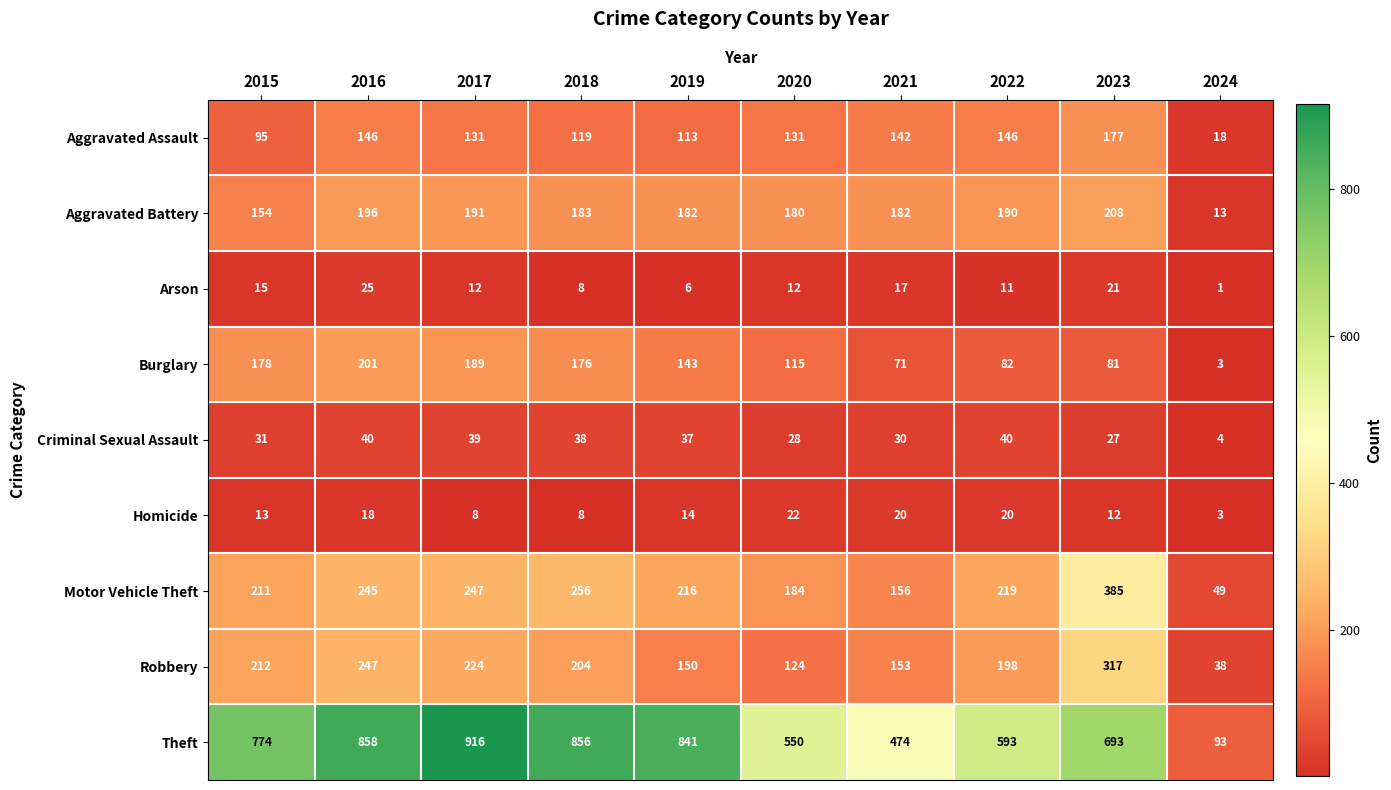

At 2022, list the series in order from smallest to largest.

Arson, Homicide, Criminal Sexual Assault, Burglary, Aggravated Assault, Aggravated Battery, Robbery, Motor Vehicle Theft, Theft